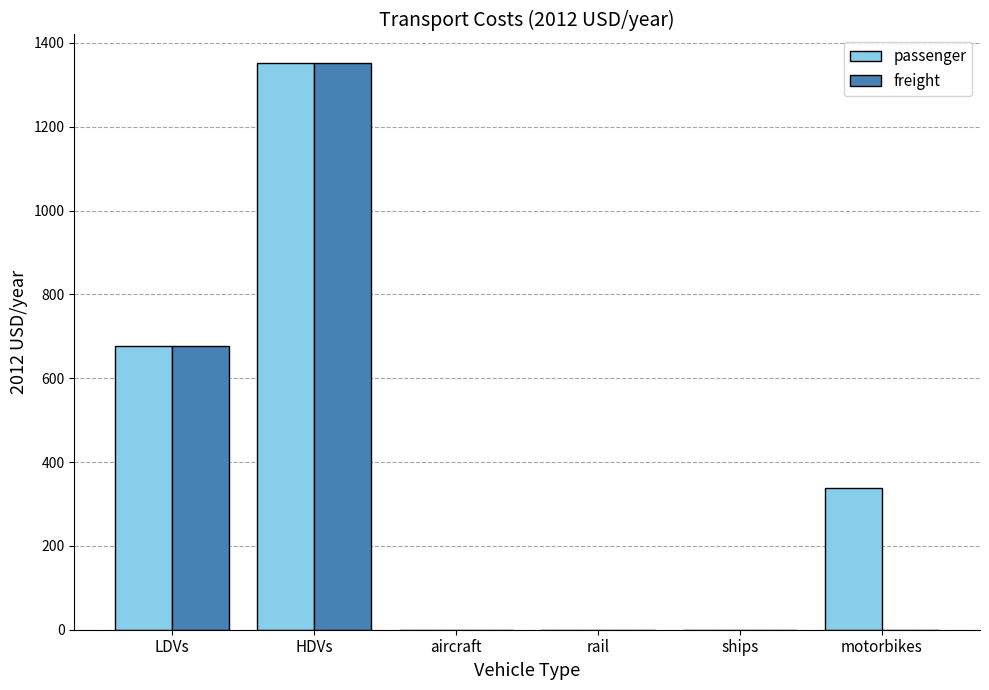

Does the chart contain stacked bars?

No